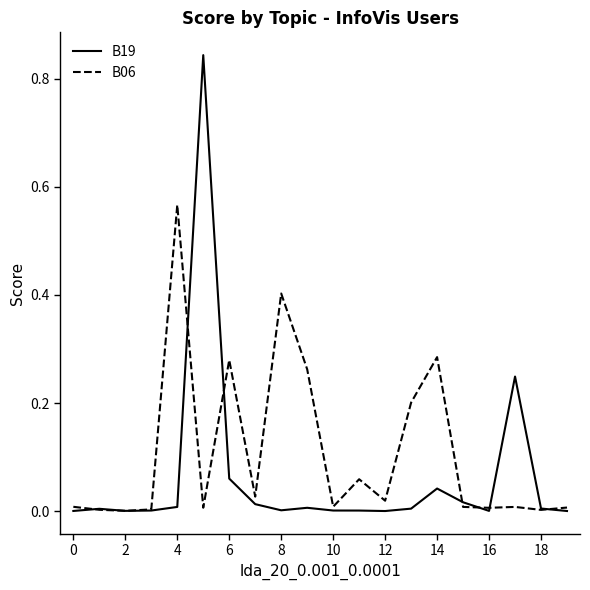

Rank the series by their maximum value, from highest to lowest.

B19, B06